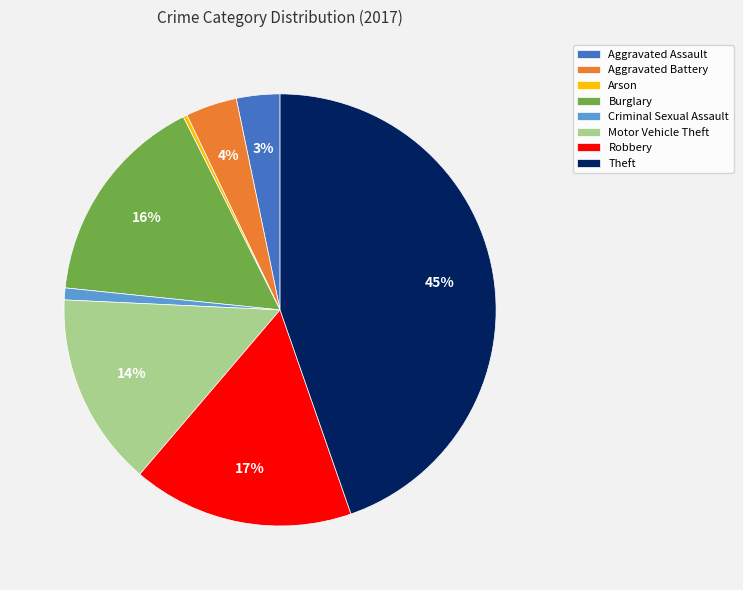

Do Theft and Burglary together represent more than half of the pie?

Yes